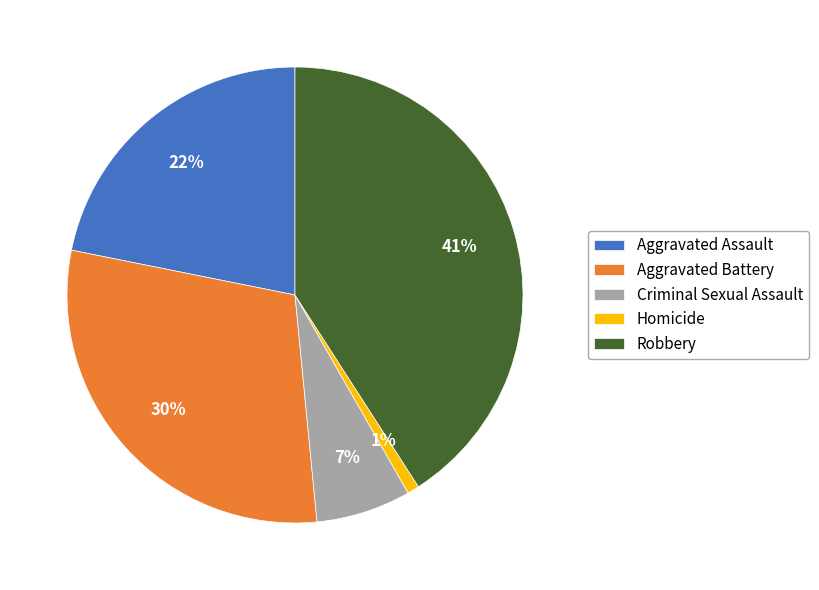

Which slice is the smallest?

Homicide